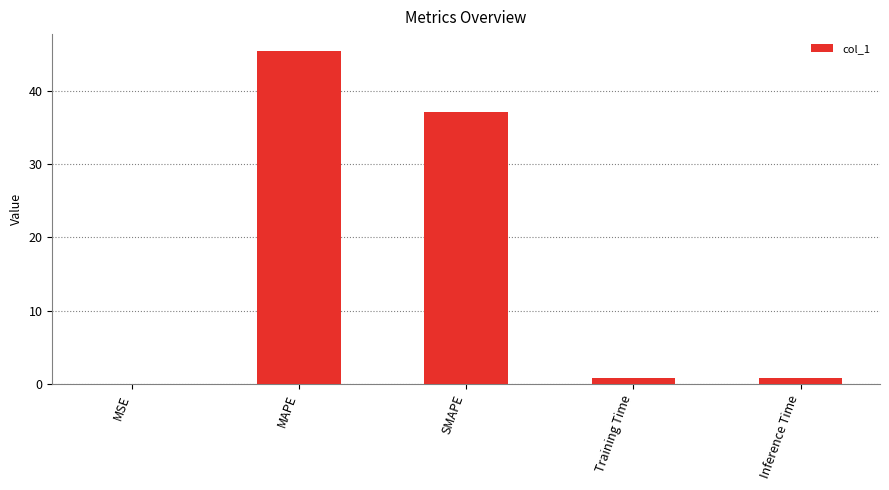

What is the greatest value displayed?

45.5